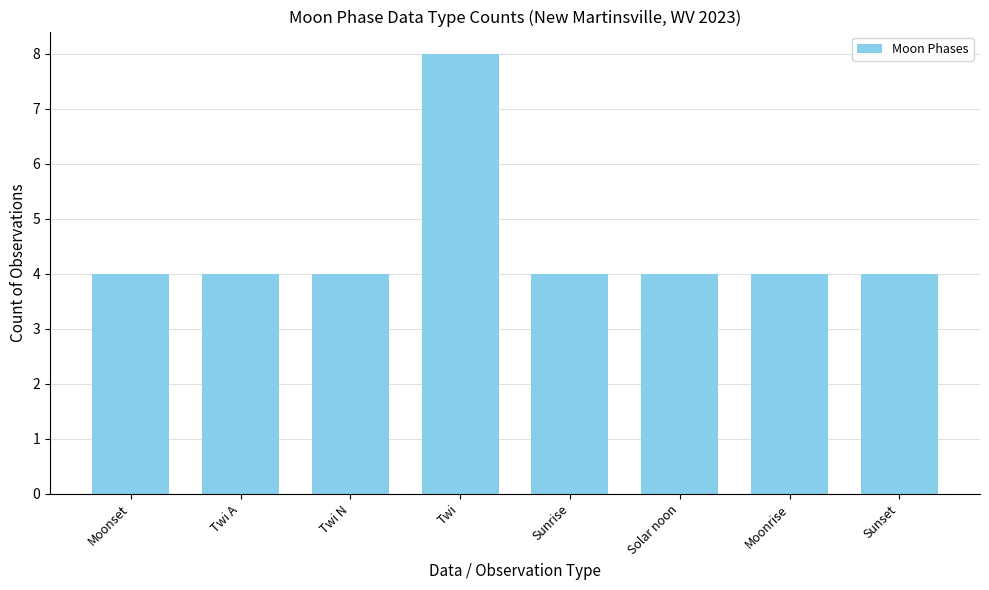

What is the ratio of the value at Twi A to the value at Moonrise?

1.0